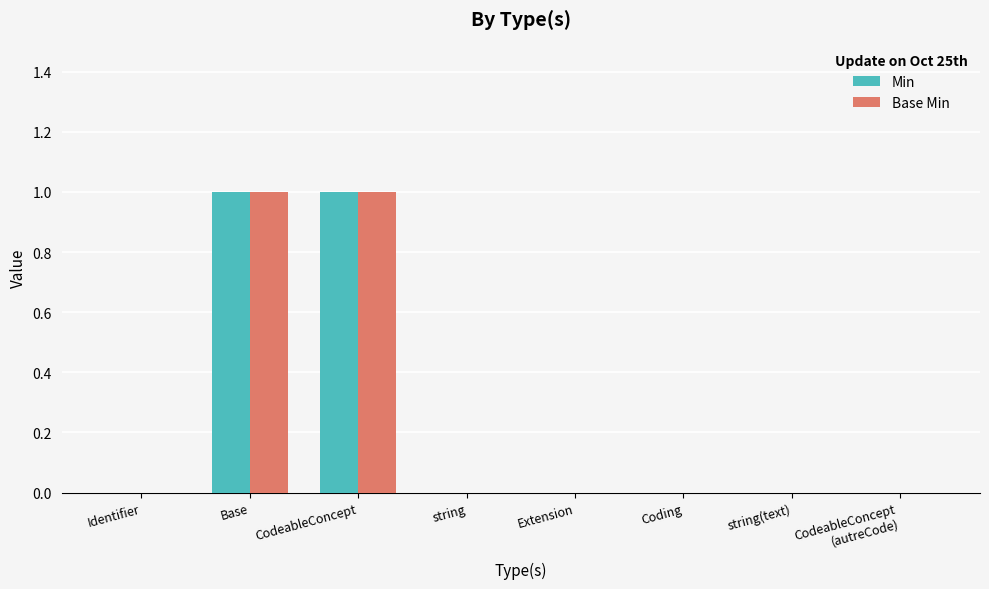

Count the Base Min values in the range 0 to 1.

8